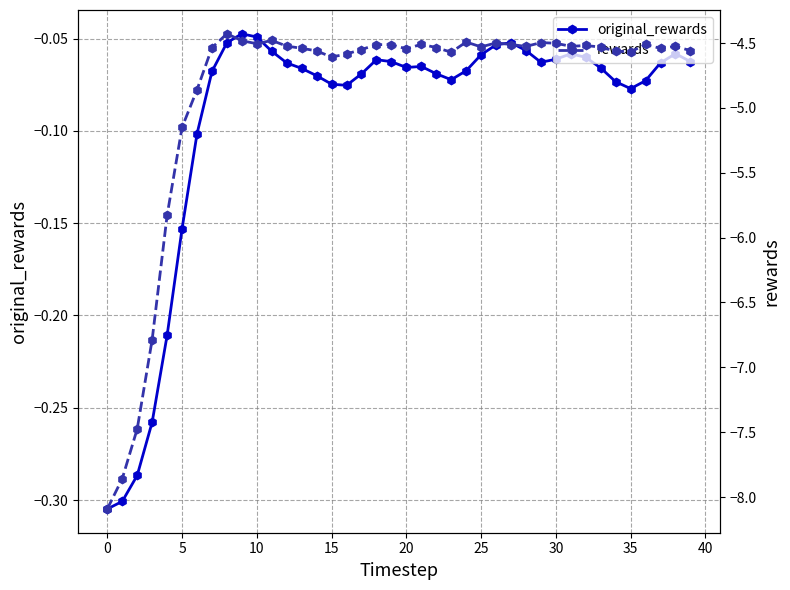

How many lines are shown in the chart?

2